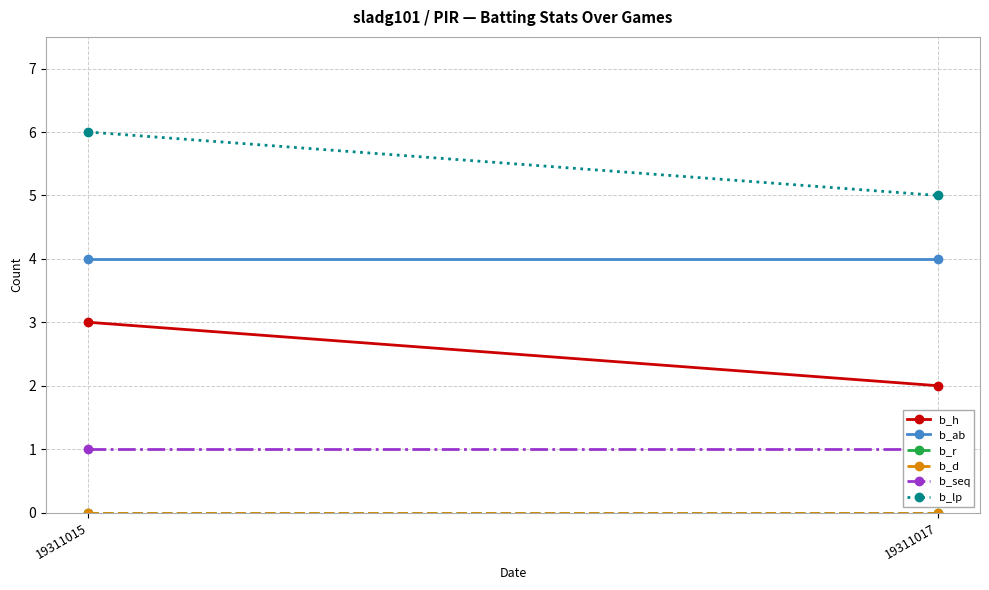

Rank the series by their maximum value, from lowest to highest.

b_r, b_d, b_seq, b_h, b_ab, b_lp